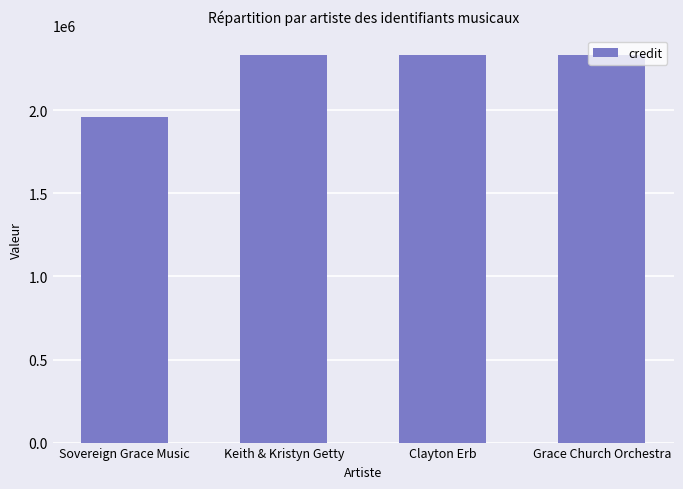

Is it true that the value at Keith & Kristyn Getty is 2334225?

True